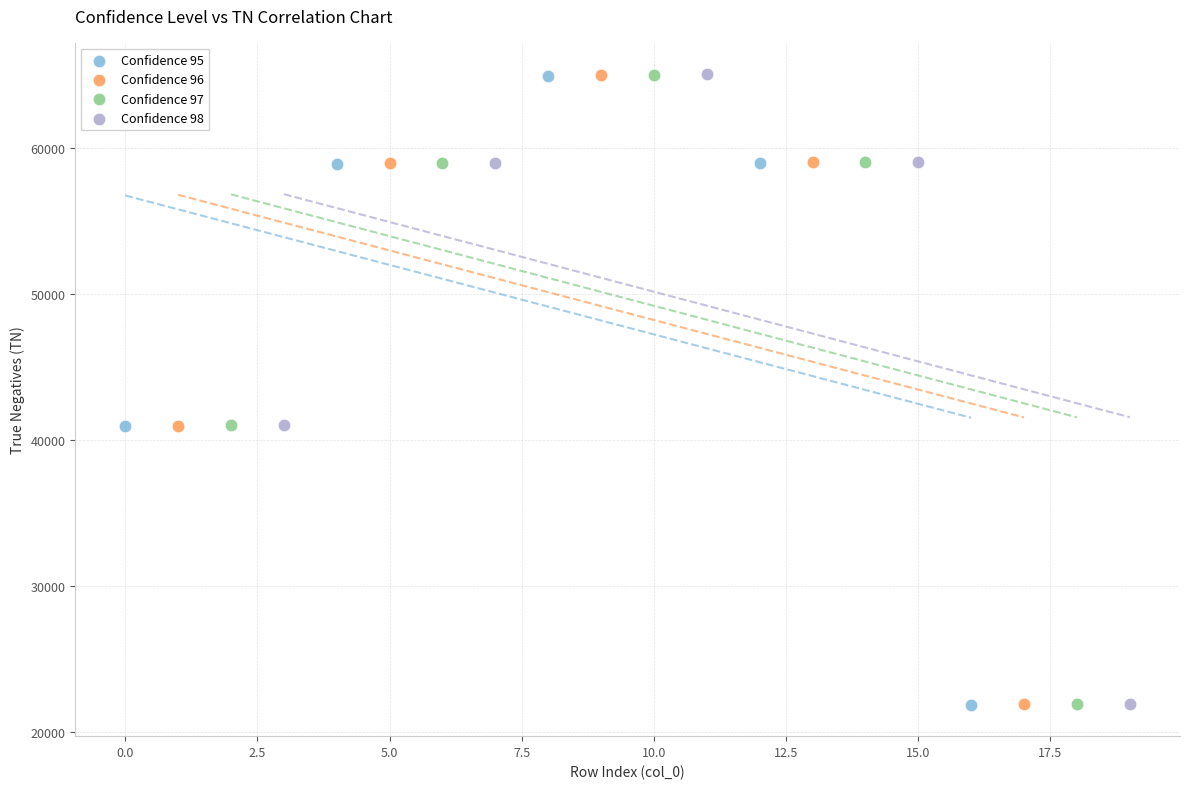

Which series has the widest spread of Y values?

Confidence 98